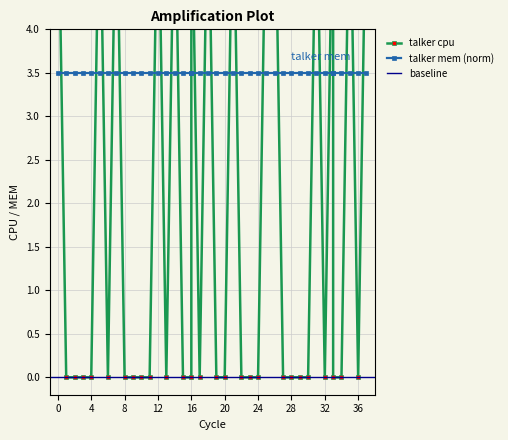

Reading right to left, transcribe all the data shown in this chart.

5.9	0.0	5.9	0.0	0.0	5.9	0.0	5.9	0.0	0.0	0.0	0.0	5.9	5.9	0.0	0.0	0.0	5.9	0.0	0.0	5.9	0.0	5.9	0.0	0.0	5.9	0.0	5.9	0.0	0.0	0.0	0.0	5.9	0.0	5.9	0.0	0.0	0.0	0.0	5.9